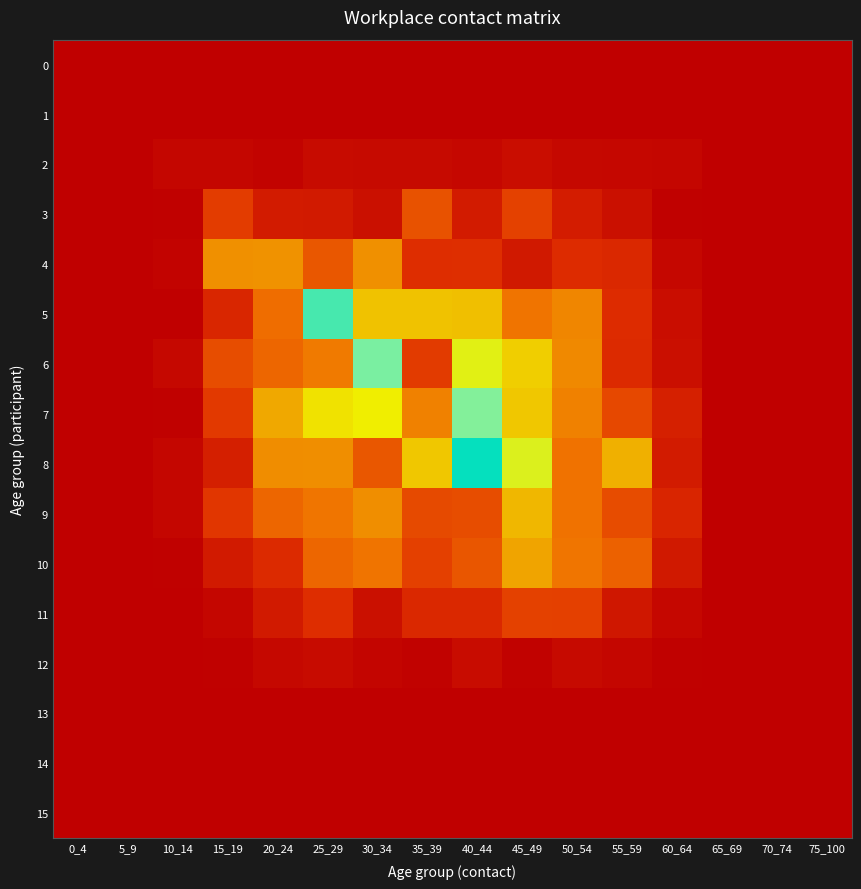

Which category has the highest value across all series?

40_44